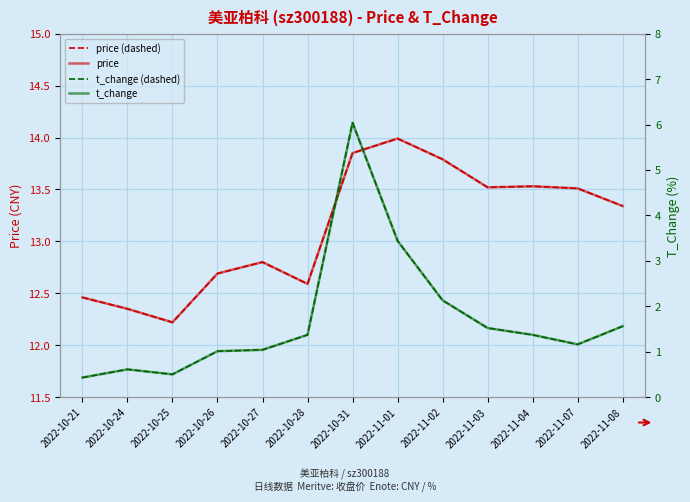

What is the minimum value for t_change (dashed)?

0.4